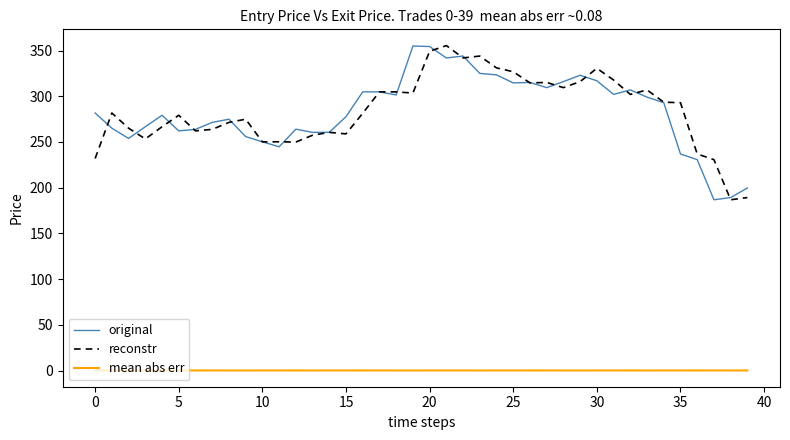

True or false: mean abs err and reconstr intersect in this chart.

False